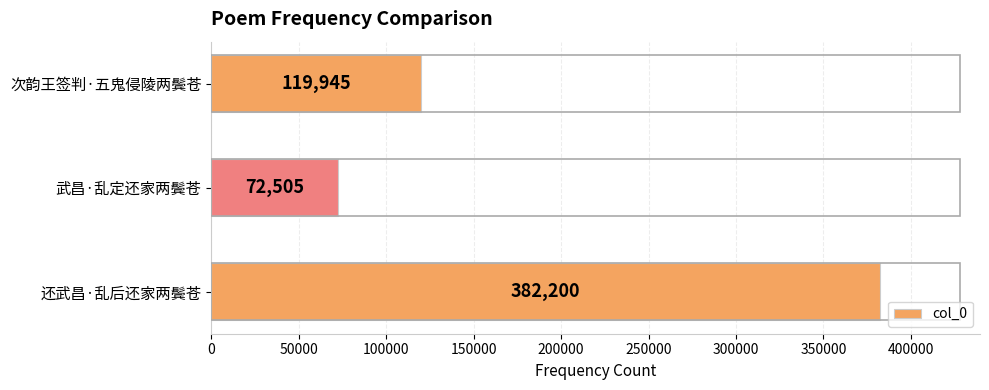

What is the smallest value displayed?

72505